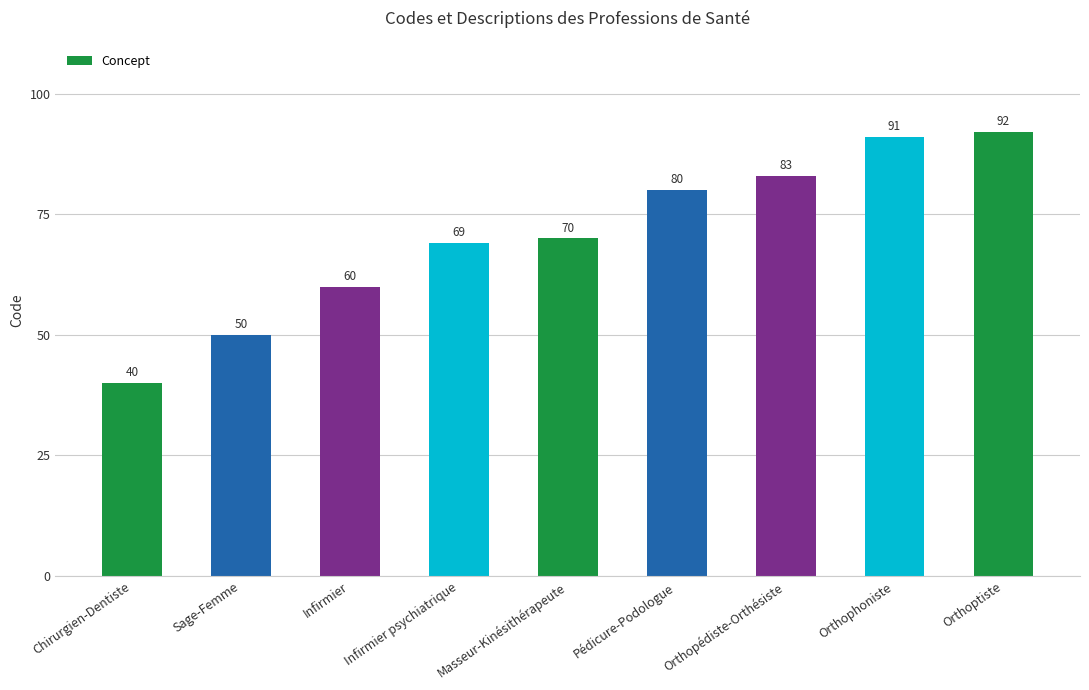

What is the ratio of the value at Infirmier to the value at Infirmier psychiatrique?

0.9